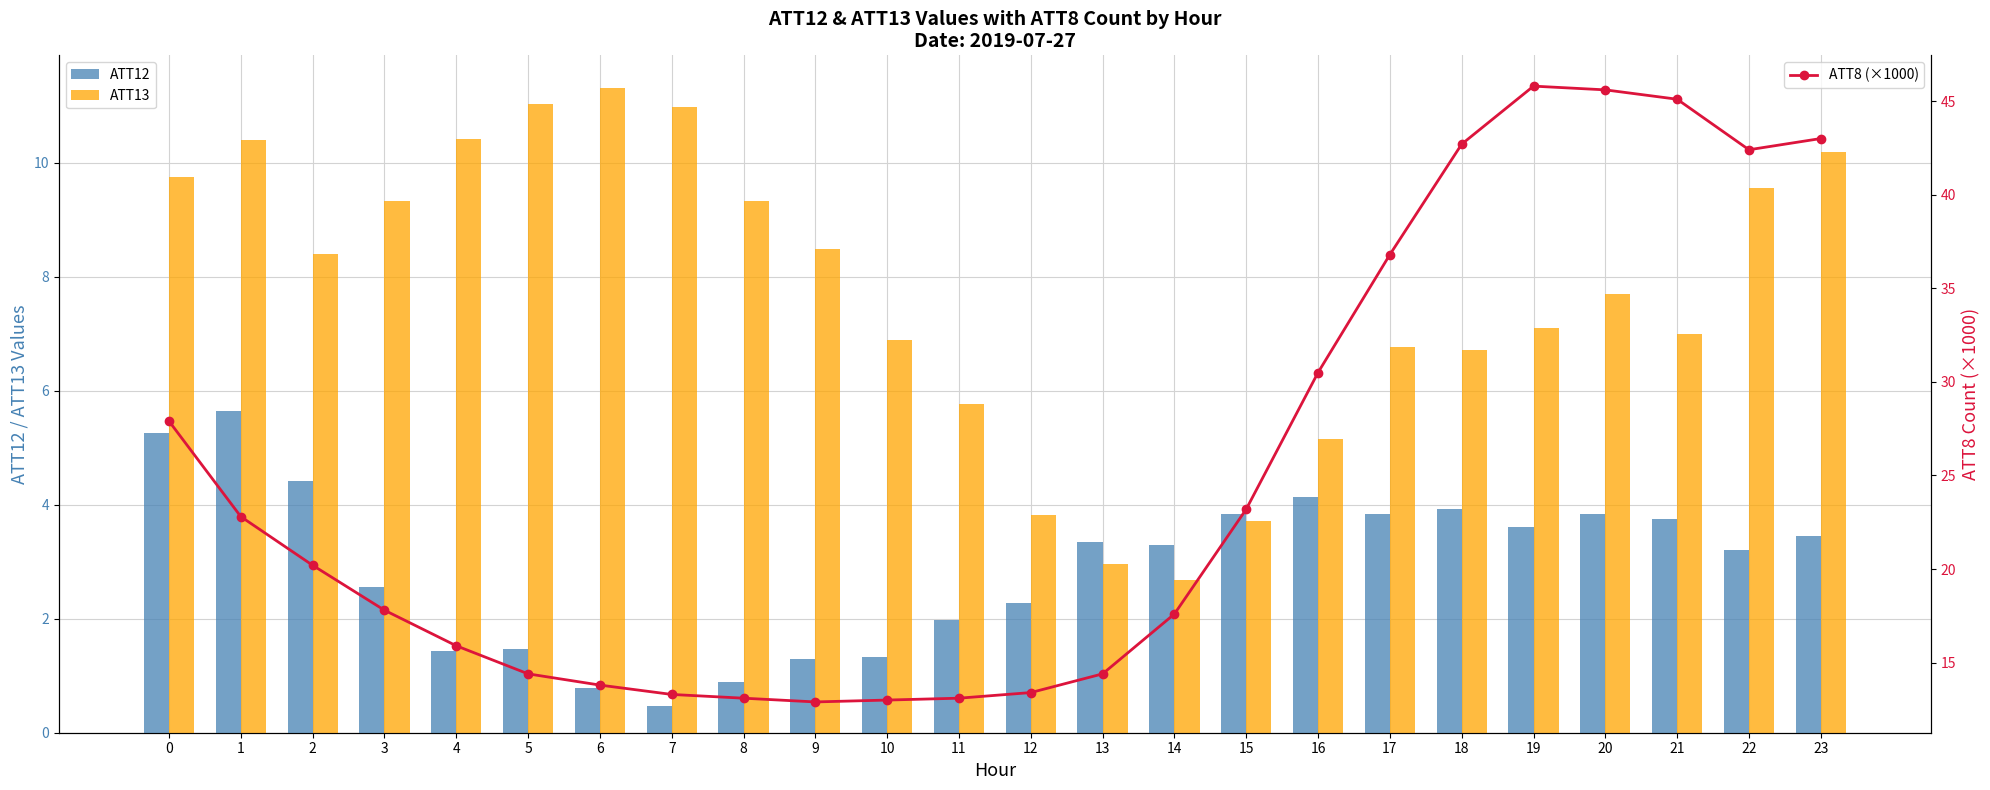

At which category does the chart reach its peak across all series?

19